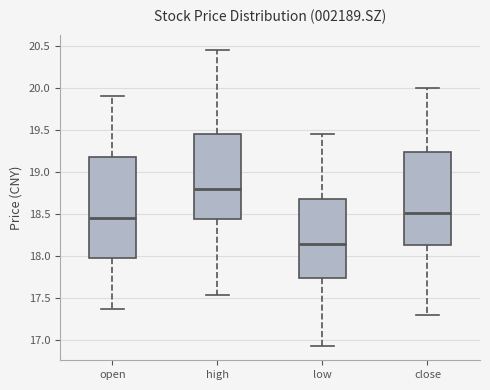

Where does the lower whisker of the box for open end on the y-axis? The values are not printed on the chart, so give them approximately, as read against the axis.

17.35